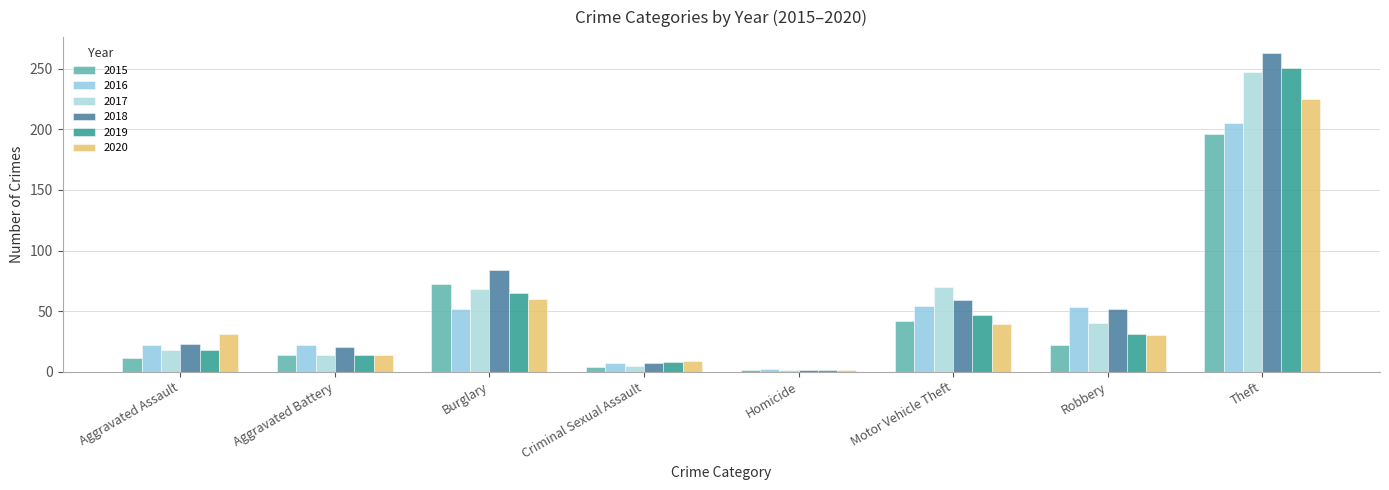

Reading left to right, what are all the values shown in this chart?

2015: 11	14	72	4	1	42	22	196
2016: 22	22	52	7	2	54	53	205
2017: 18	14	68	5	1	70	40	247
2018: 23	20	84	7	1	59	52	263
2019: 18	14	65	8	1	47	31	251
2020: 31	14	60	9	1	39	30	225